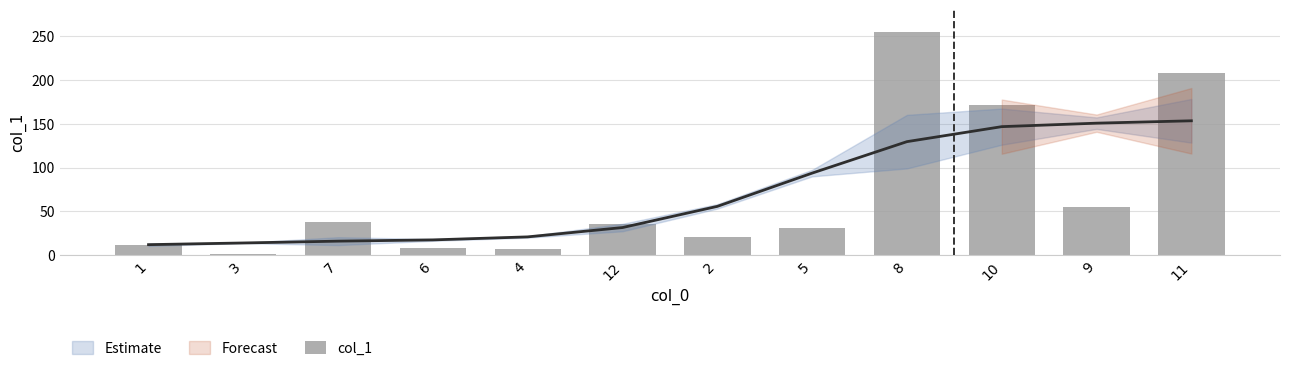

Reading left to right, list all the values displayed in this chart.

1=12.0	3=1.4	7=37.5	6=8.5	4=6.9	12=35.4	2=21.2	5=31.0	8=254.5	10=171.6	9=54.6	11=207.6